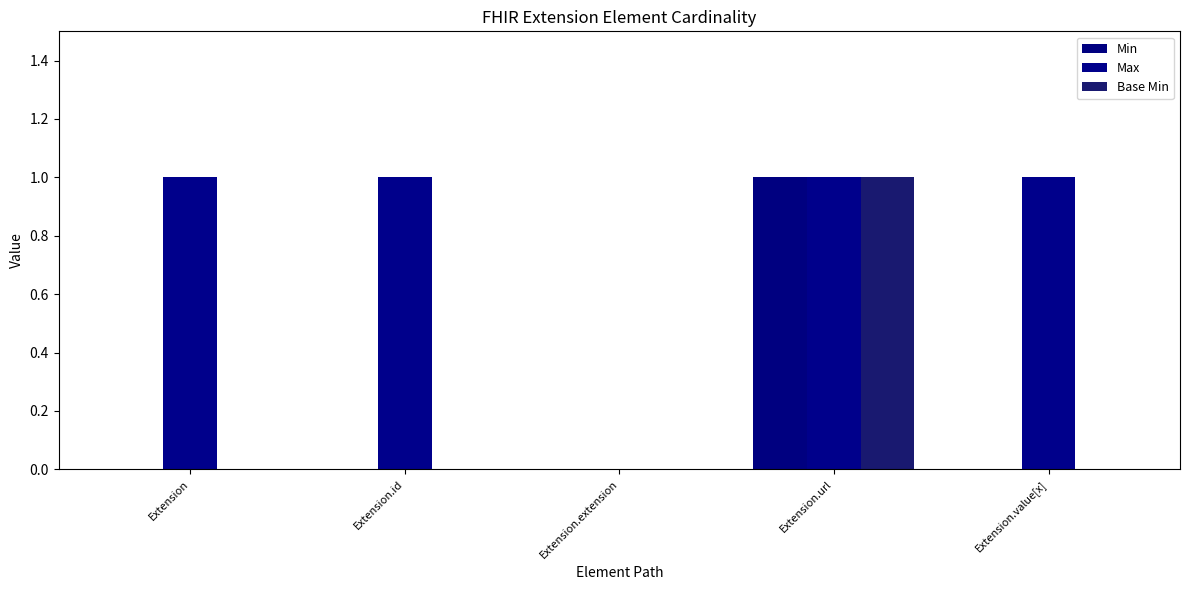

At how many categories does at least one series exceed 0?

4